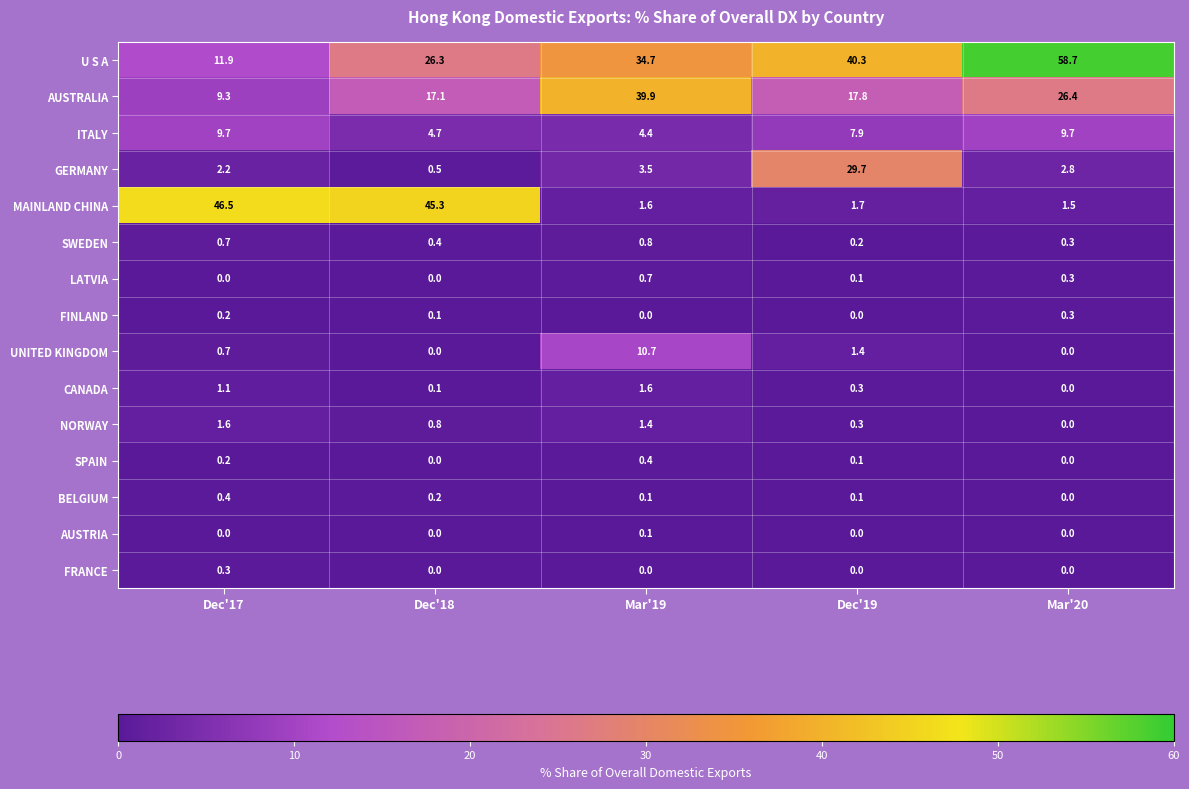

How many categories are shown in the chart?

5